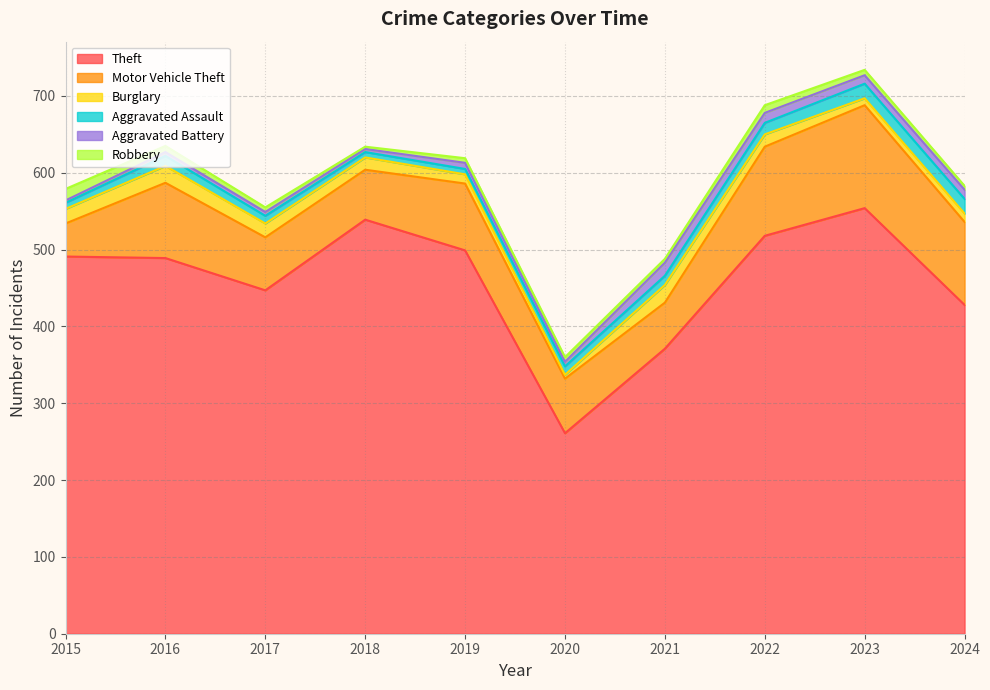

Which series changed the most between 2021 and 2022?

Theft